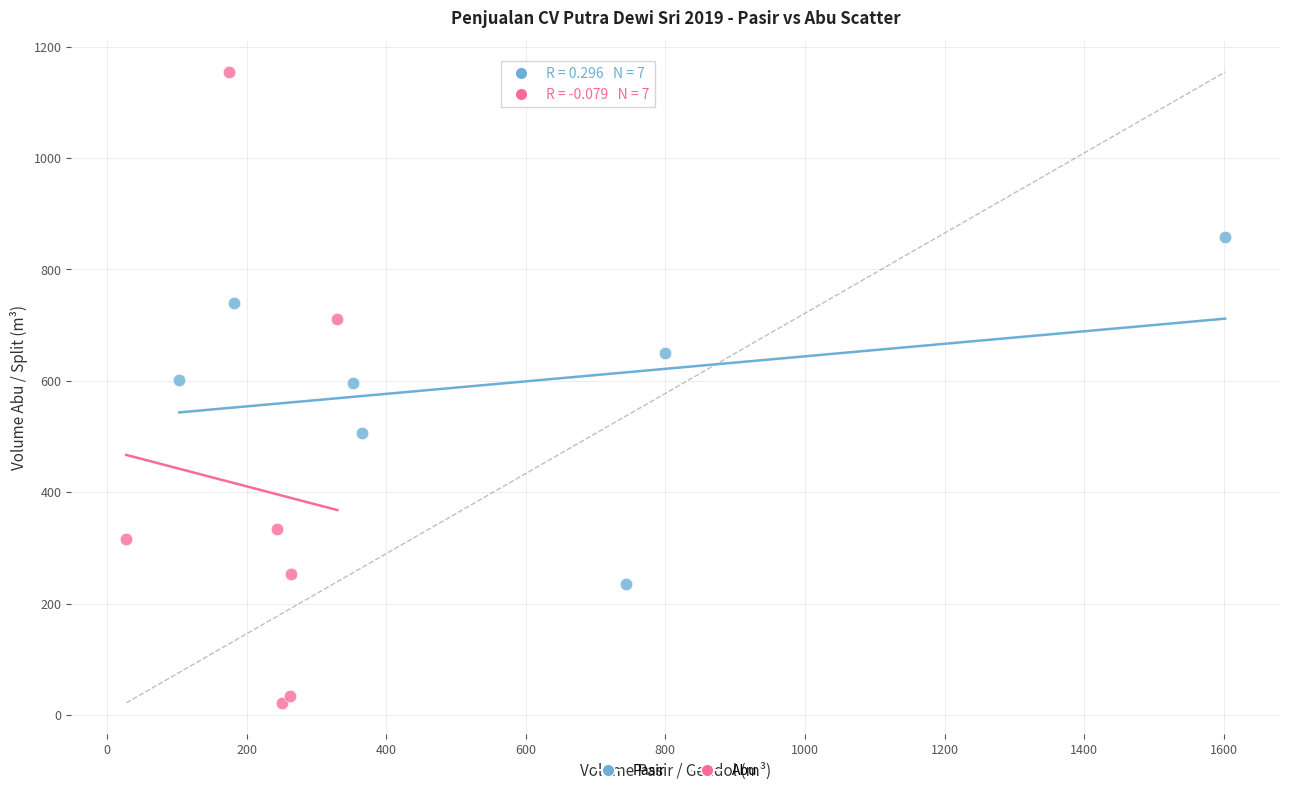

Which series reaches the minimum Y coordinate?

Abu